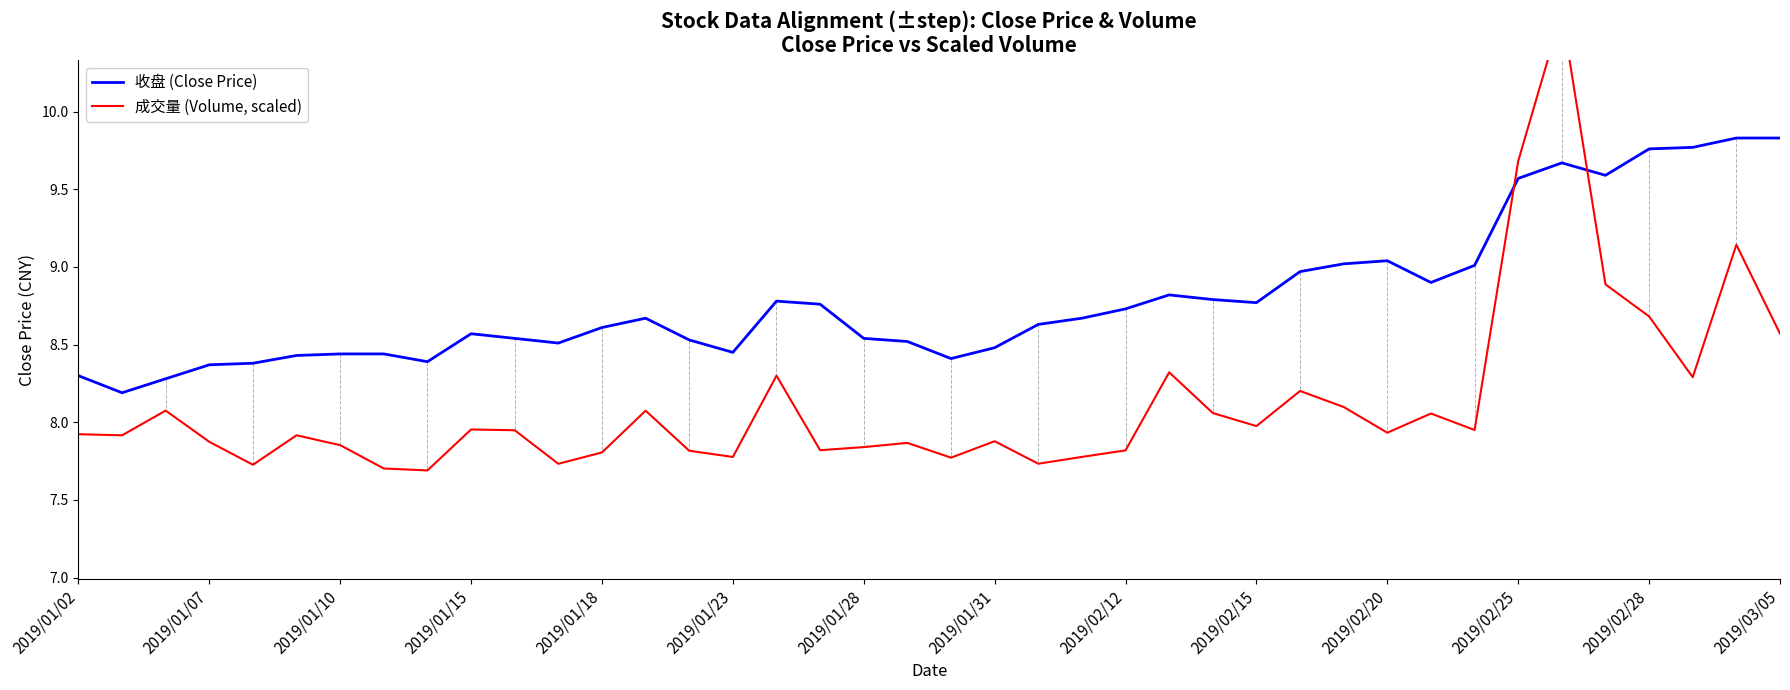

What is the lowest value of the 收盘 (Close Price) series?

8.2